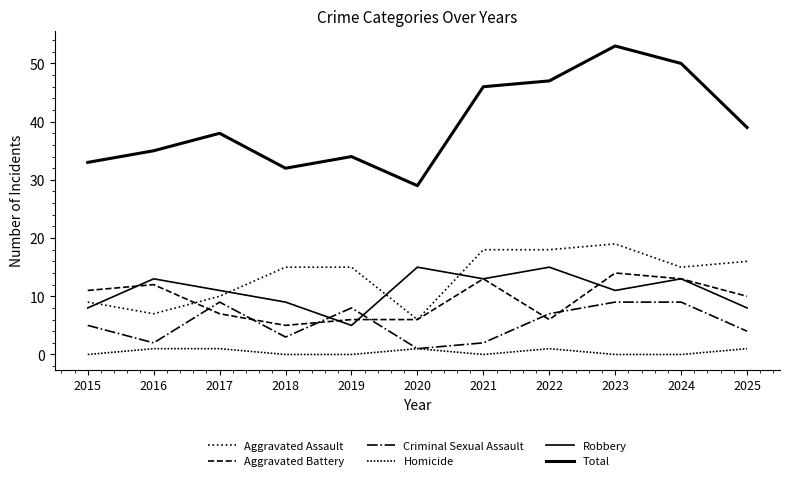

What is the value of the Aggravated Battery point at the 3rd from the left?

7